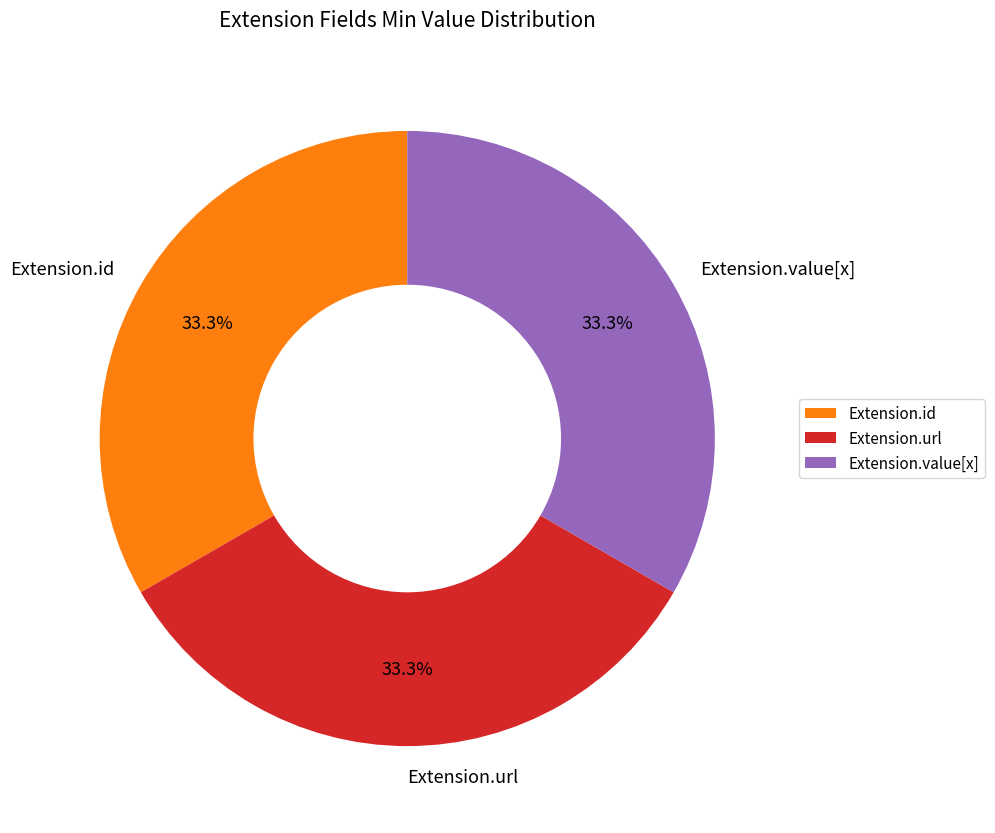

What is the ratio of the value at Extension.id to the value at Extension.value[x]?

1.0